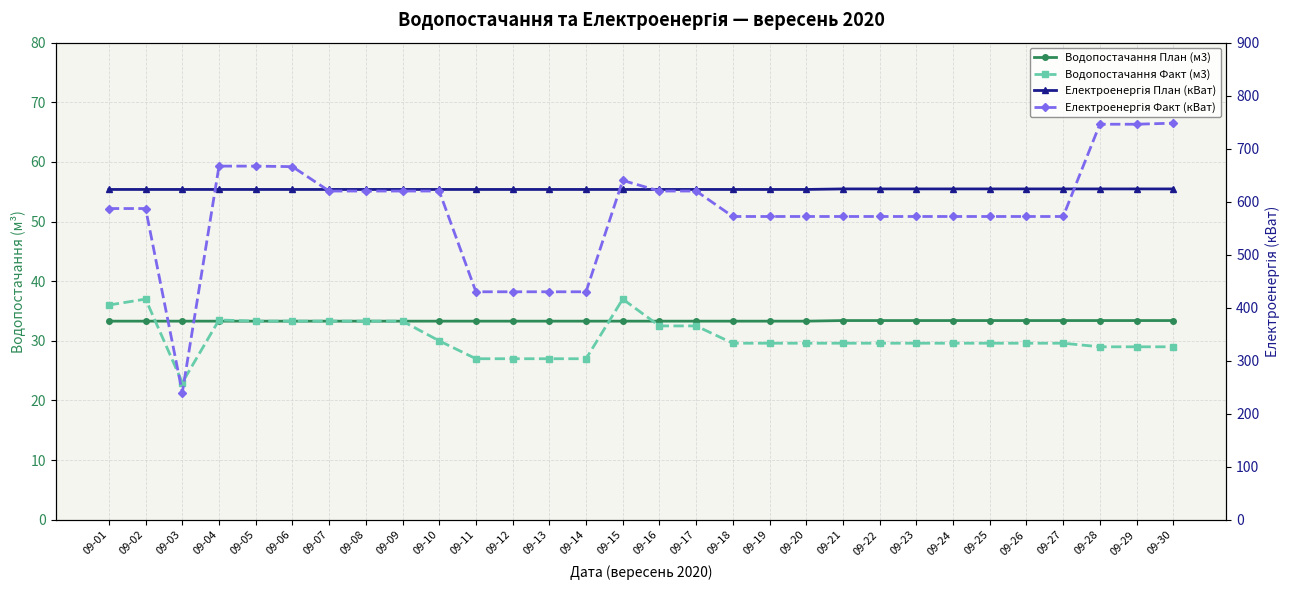

True or false: Електроенергія План (кВат) and Електроенергія Факт (кВат) cross at least once.

True